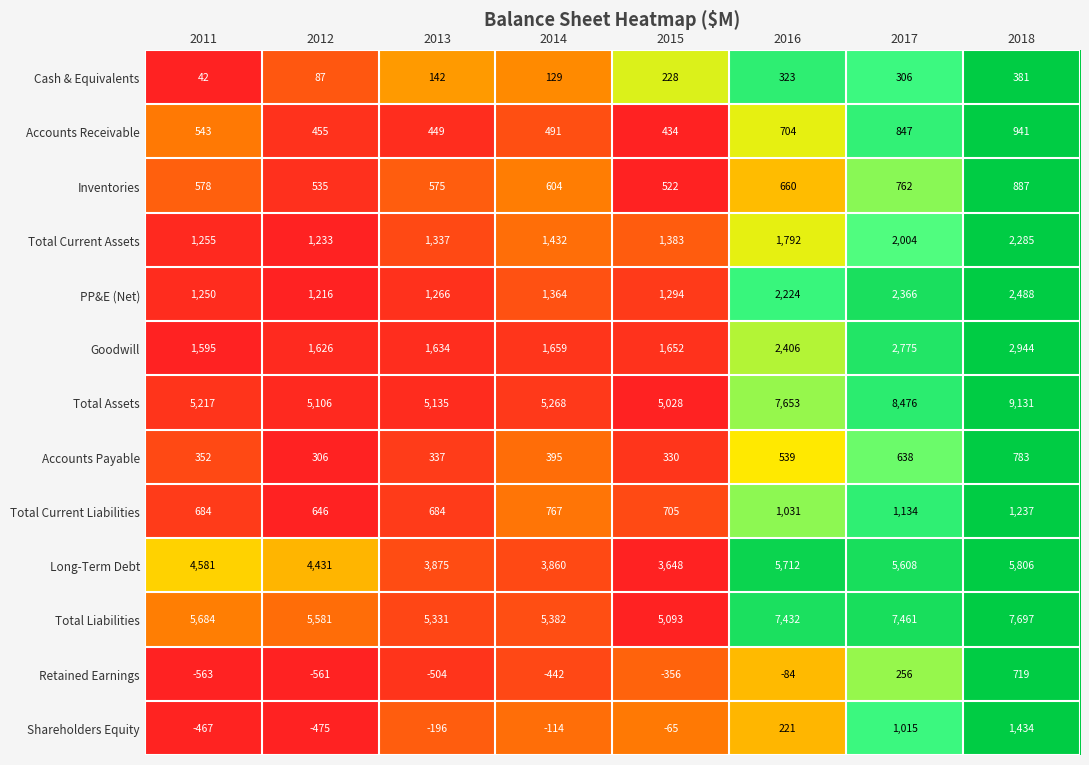

What is the approximate value of Accounts Payable at 2012?

306